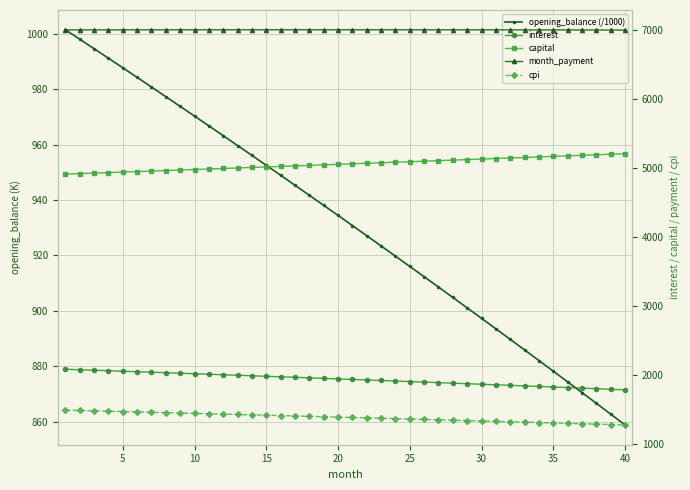

True or false: month_payment and cpi intersect in this chart.

False